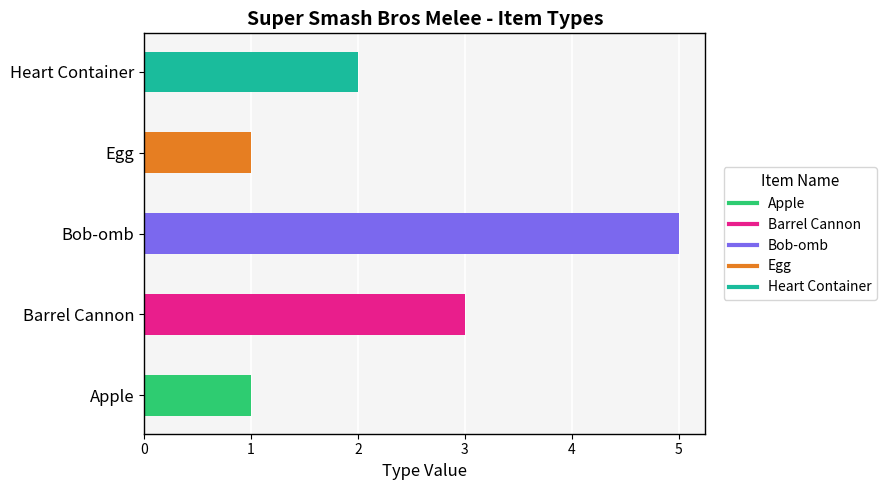

How many bars are there in total?

5